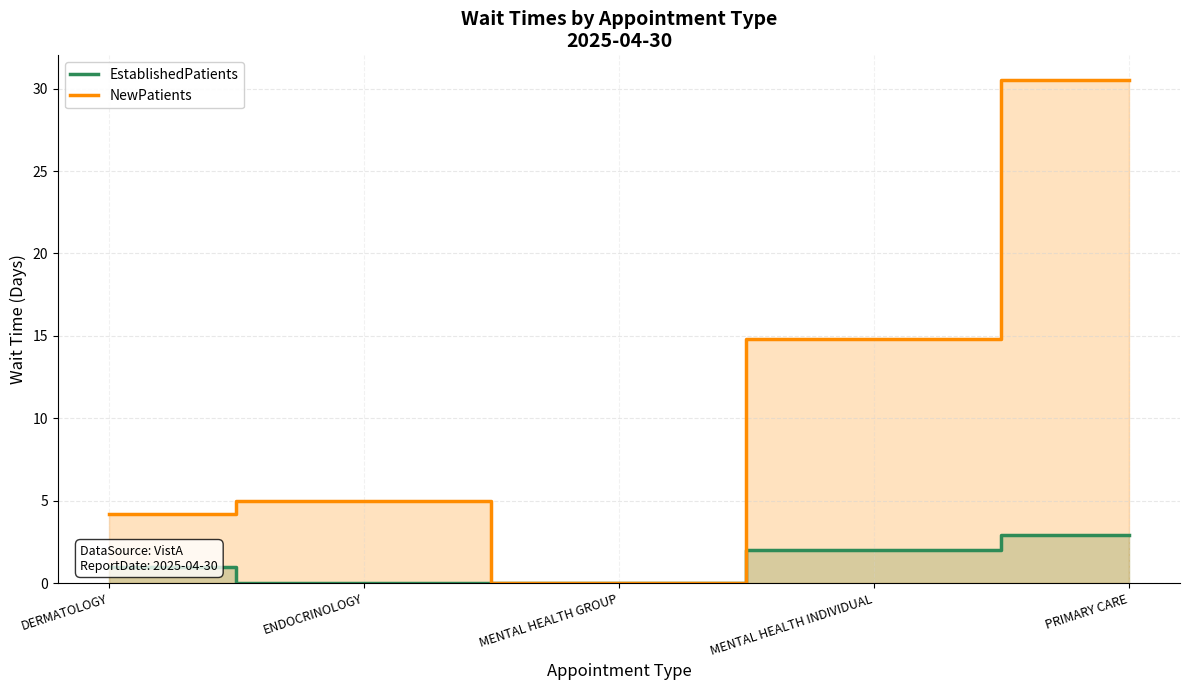

Is it true that NewPatients equals 4.2 at DERMATOLOGY?

True